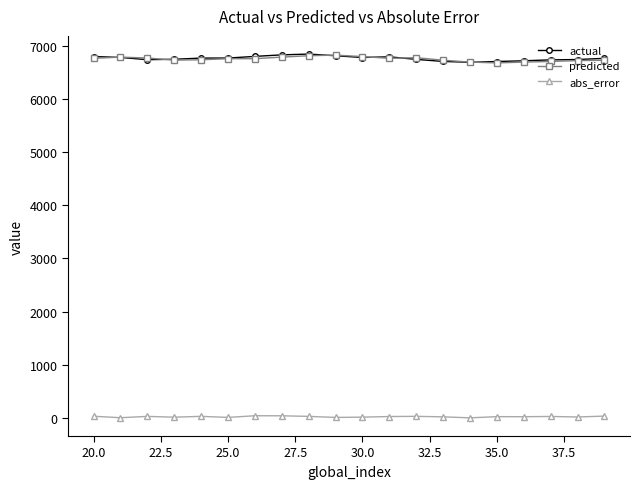

What is the maximum value for predicted?

6822.5